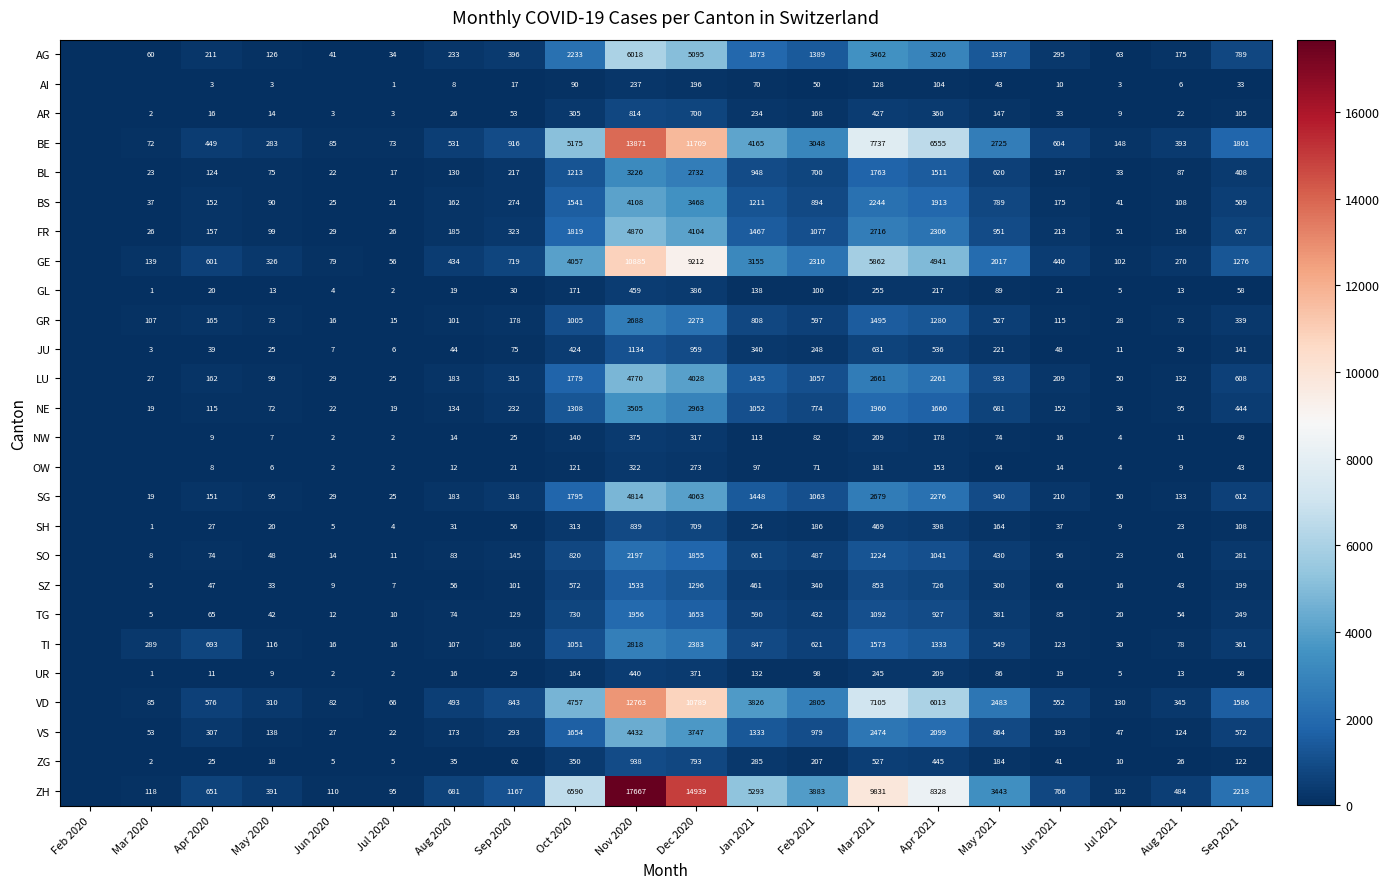

True or false: SH has a value of 177 at Oct 2020.

False